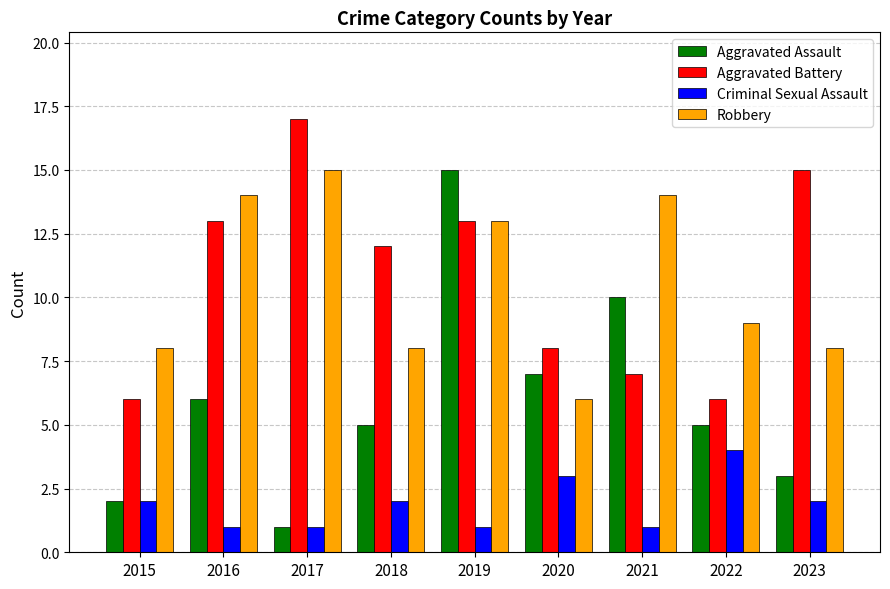

Between 2017 and 2023, which series saw the biggest shift?

Robbery